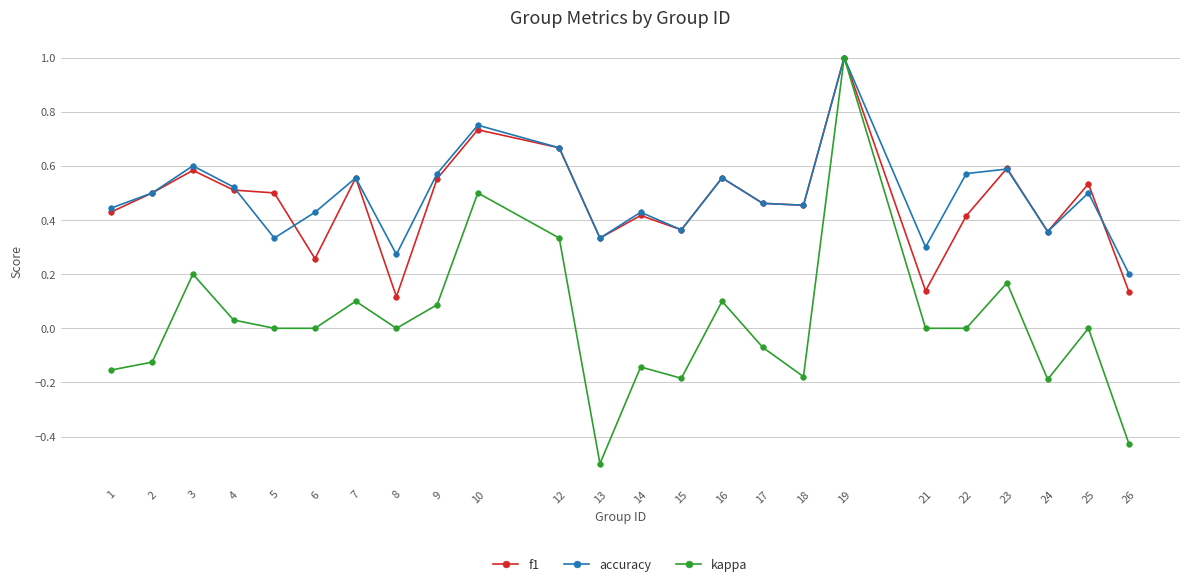

How many lines are shown in the chart?

3